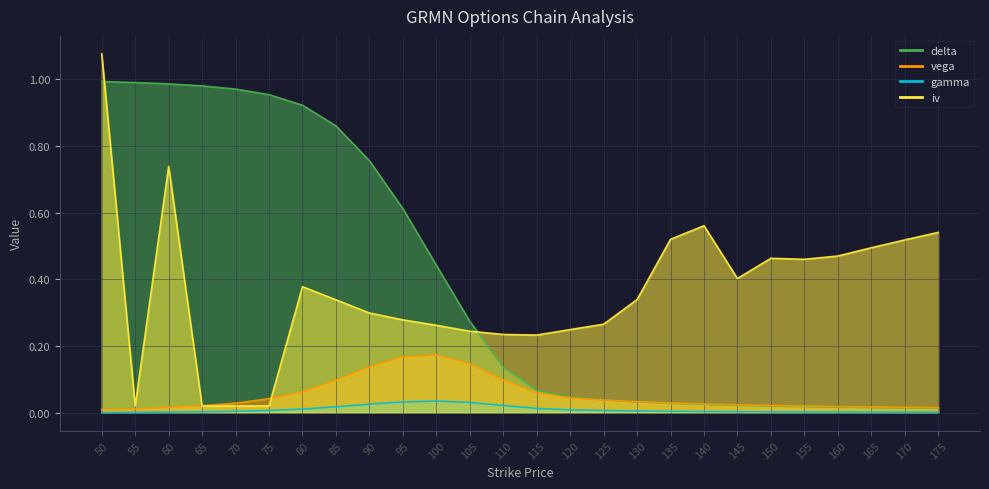

What are all the series names shown in the legend?

delta, vega, gamma, iv